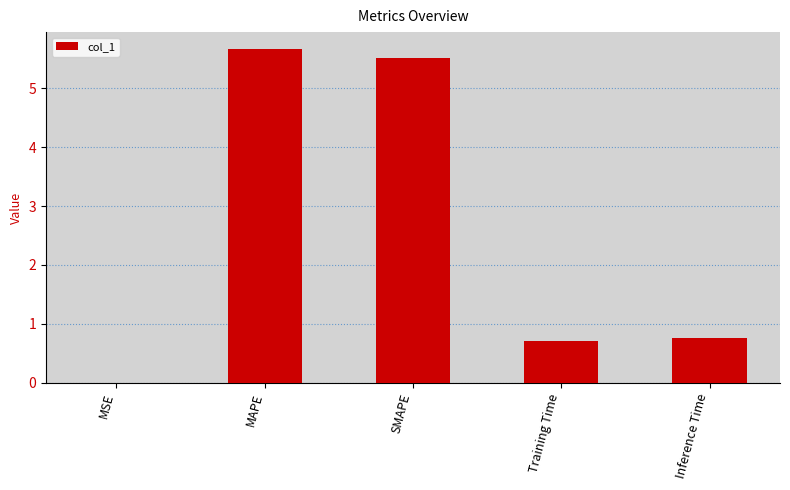

How many data points does each series have?

5